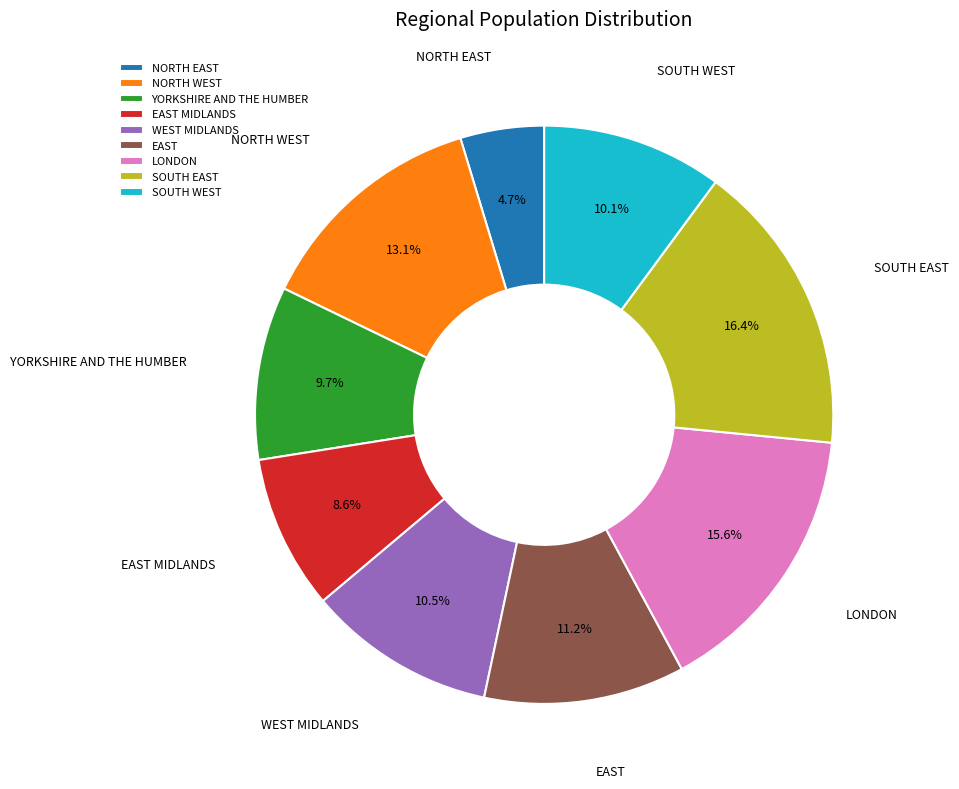

Does WEST MIDLANDS account for over 50% of the chart?

No